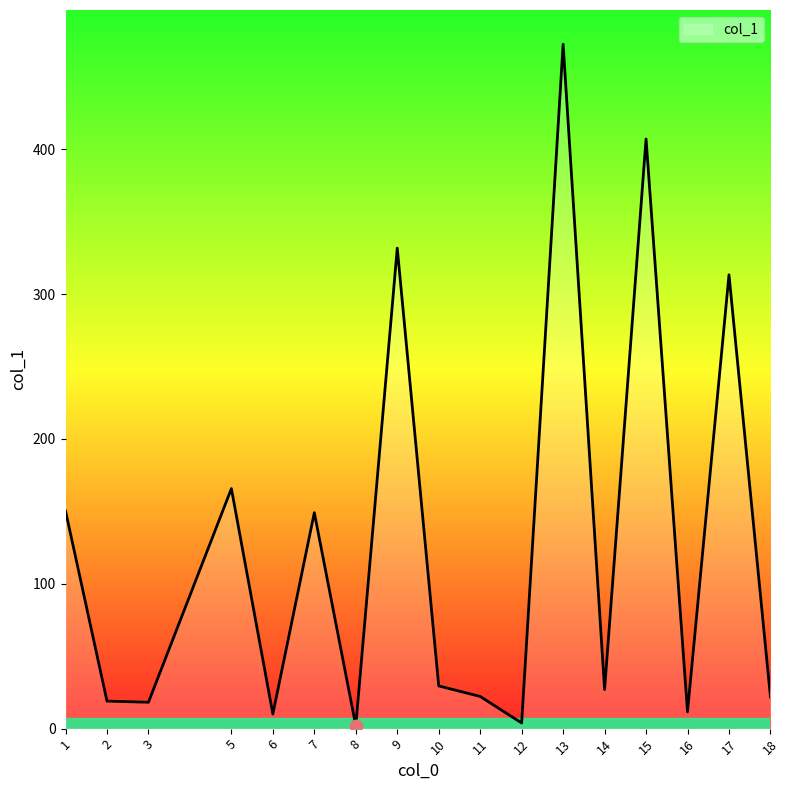

Which has a higher value, 8 or 17?

17